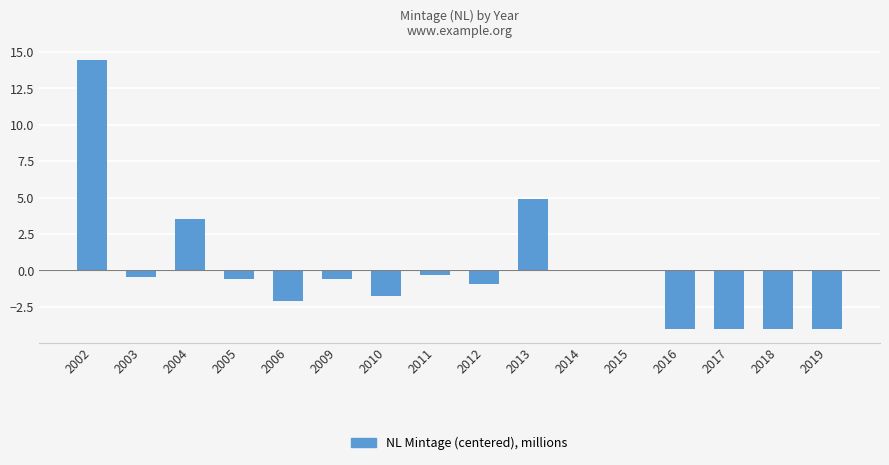

What is the minimum value shown in the chart?

-4.0